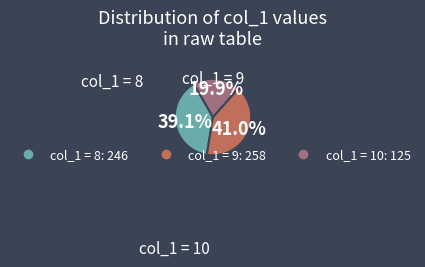

Is there a majority slice in this chart?

No